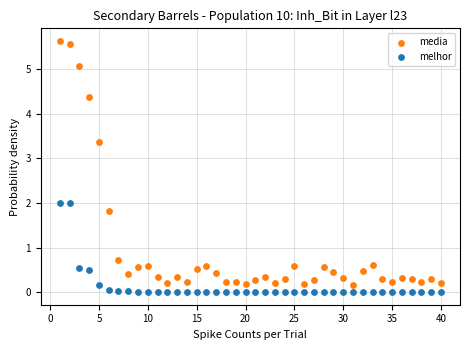

Across all data points, what is the range of Y values (max minus min)?

5.6